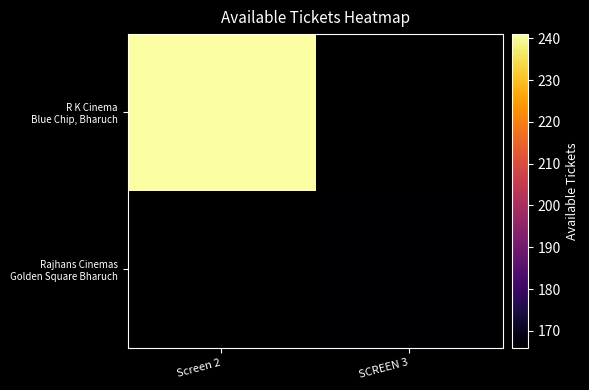

Is the value of Rajhans Cinemas Golden Square Bharuch at SCREEN 3 greater than the value of R K Cinema Blue Chip, Bharuch at Screen 2?

No